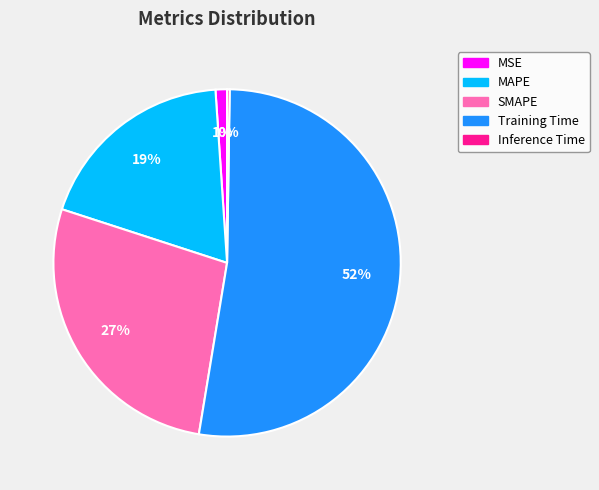

Which has a higher value, SMAPE or MSE?

SMAPE